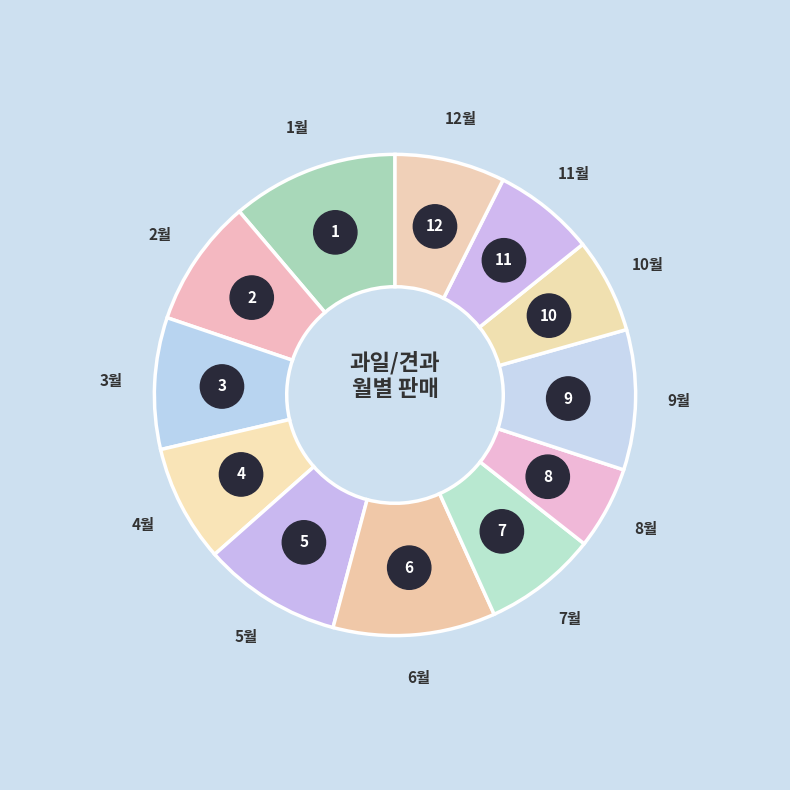

To the nearest percent, what is the difference between the largest and smallest slice percentages?

6%